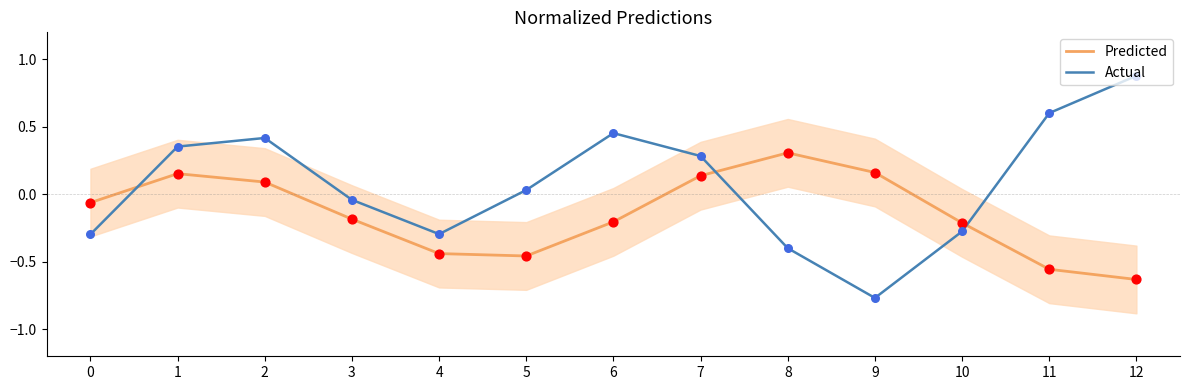

What is the total value across all series at 7?

0.4